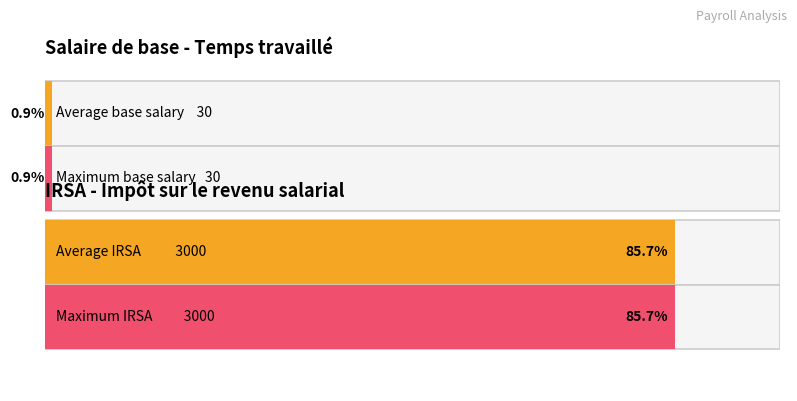

What is the value of the Salaire de base bar at the 1st from the left?

30